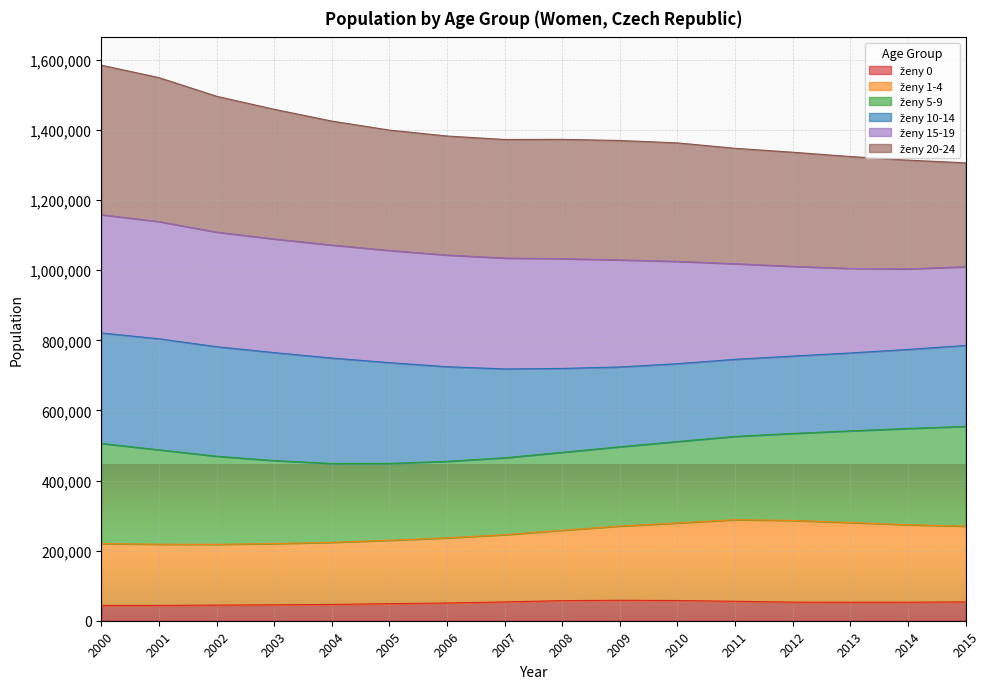

At which label is ženy 20-24 closest to 1445583?

2003